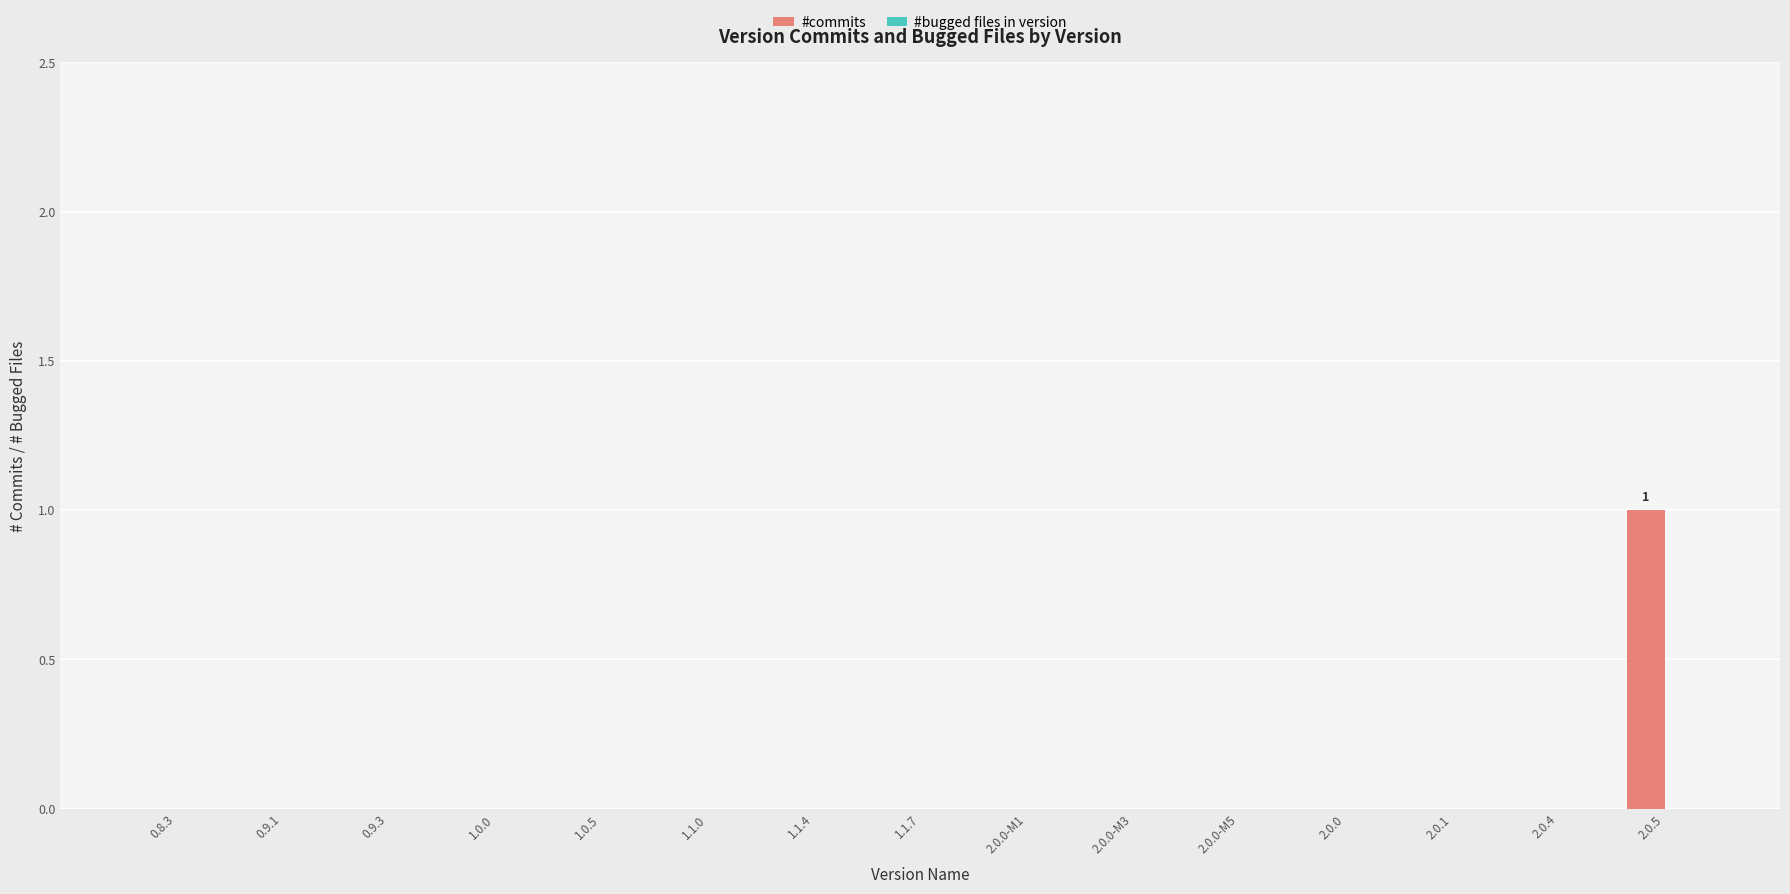

True or false: the data shows 1 at 0.8.3.

False